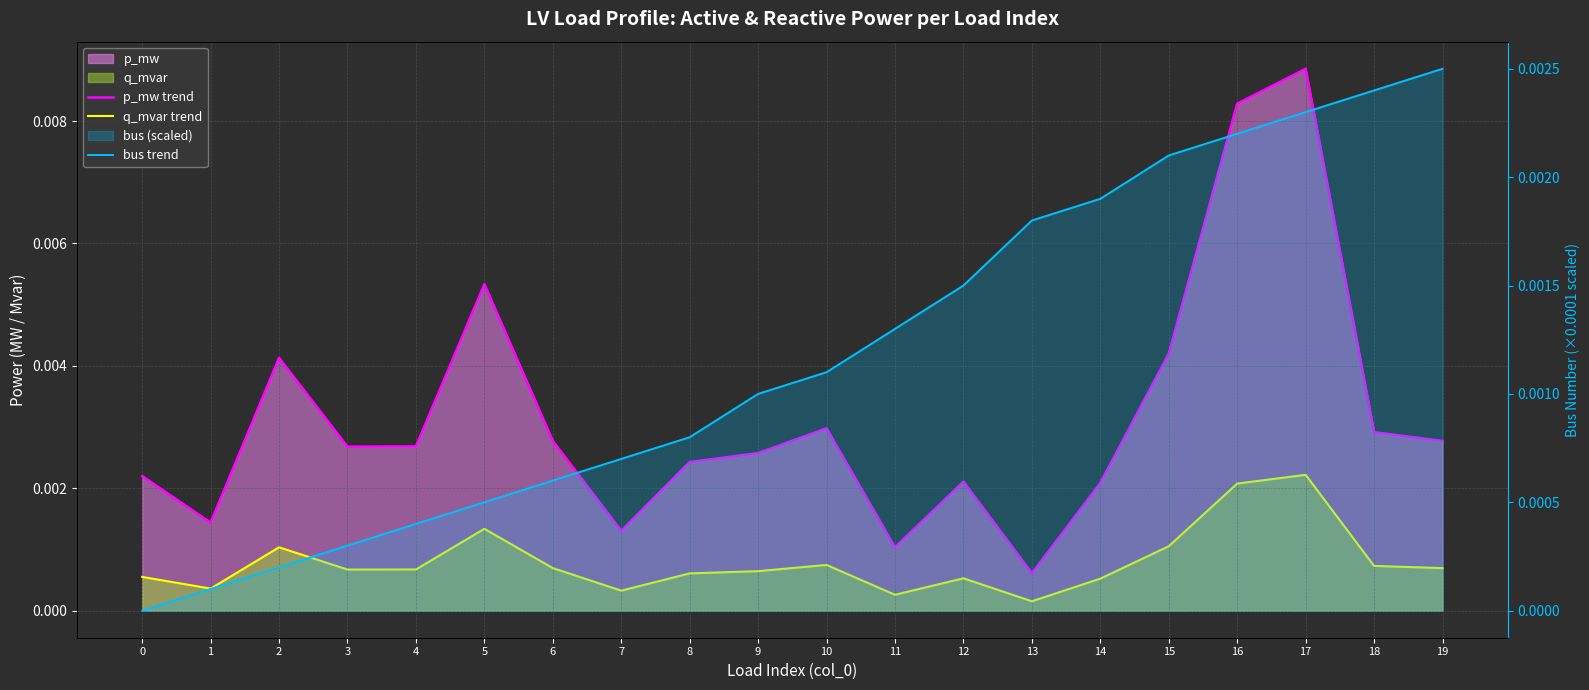

Between 1 and 2, which is larger?

2